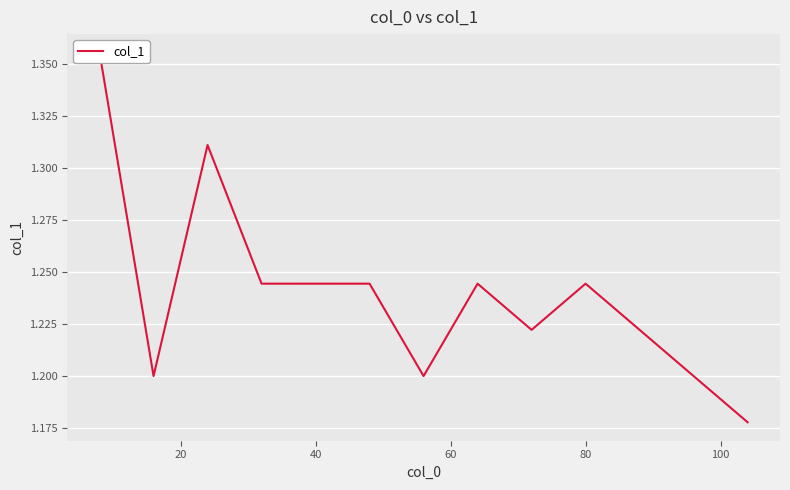

What is the maximum value shown in the chart?

1.4